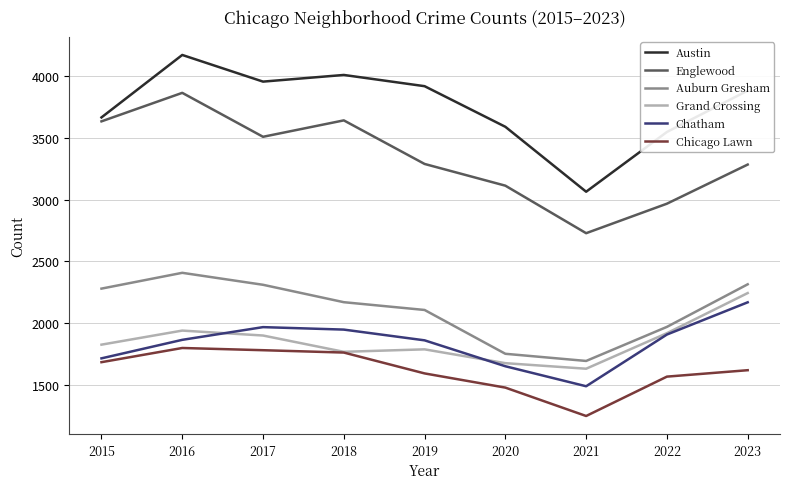

What is the difference between the highest and lowest values at 2018?

2249